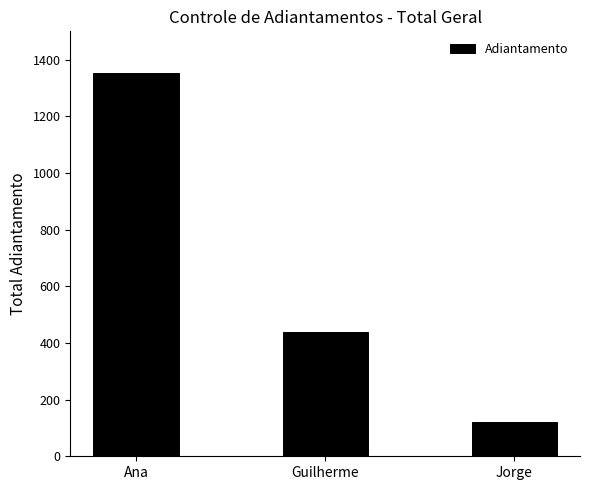

Which label corresponds to the smallest value in the chart?

Jorge